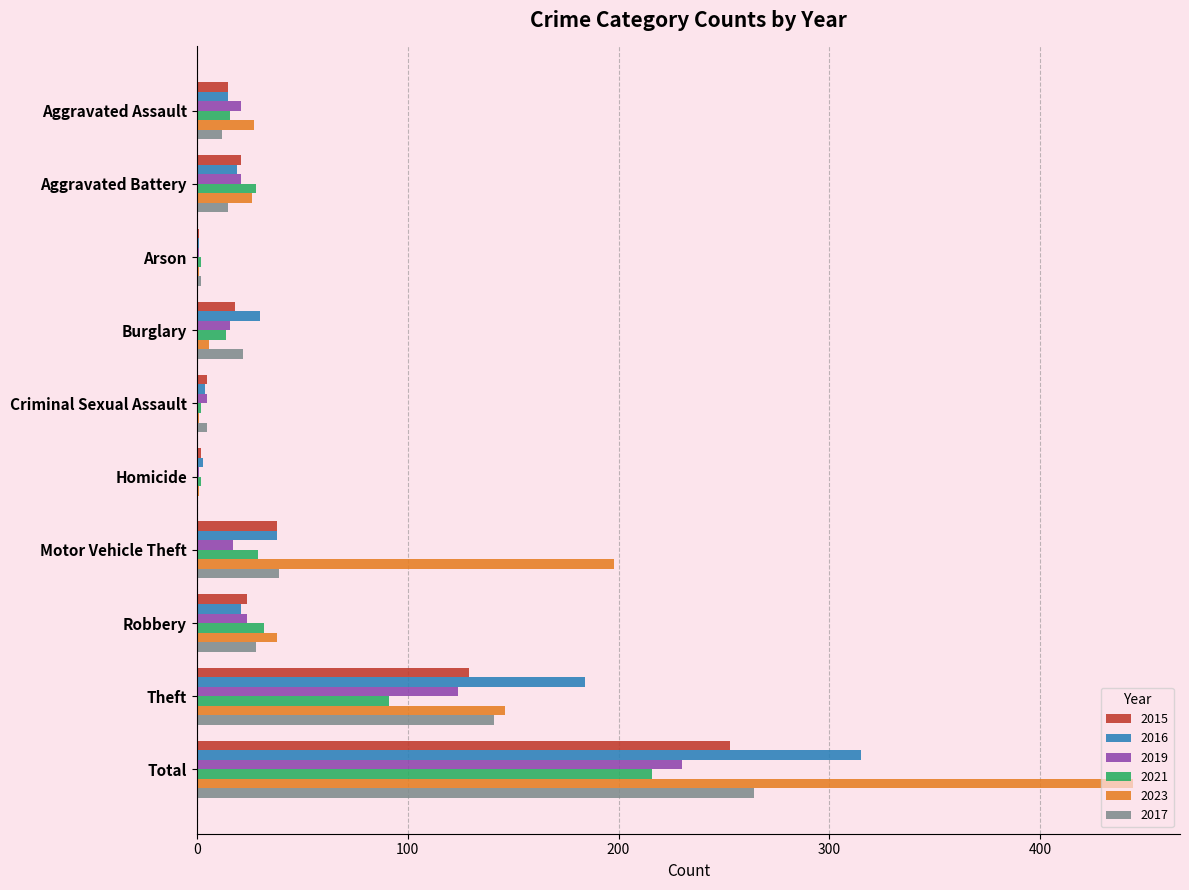

What is the total value across all series at Theft?

815